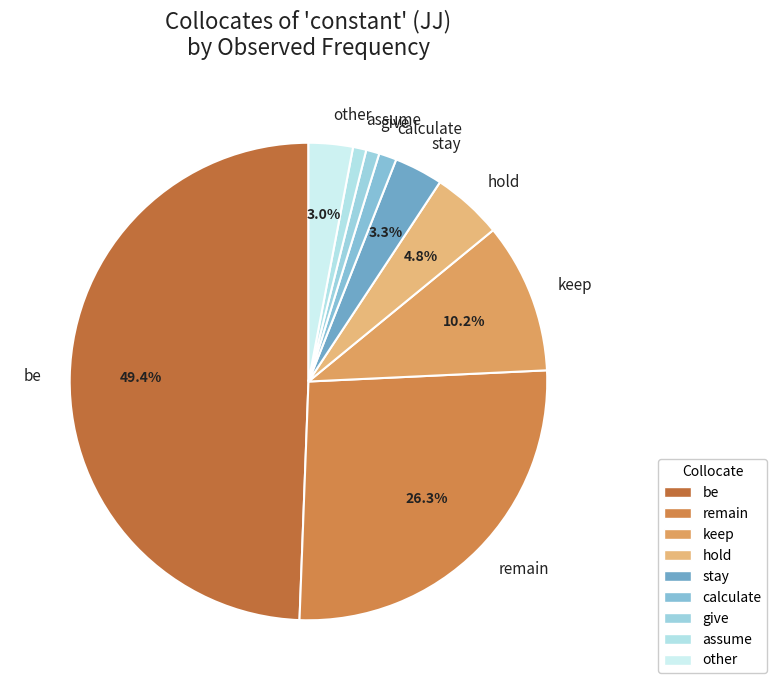

What percentage is NOT represented by remain?

73.7%